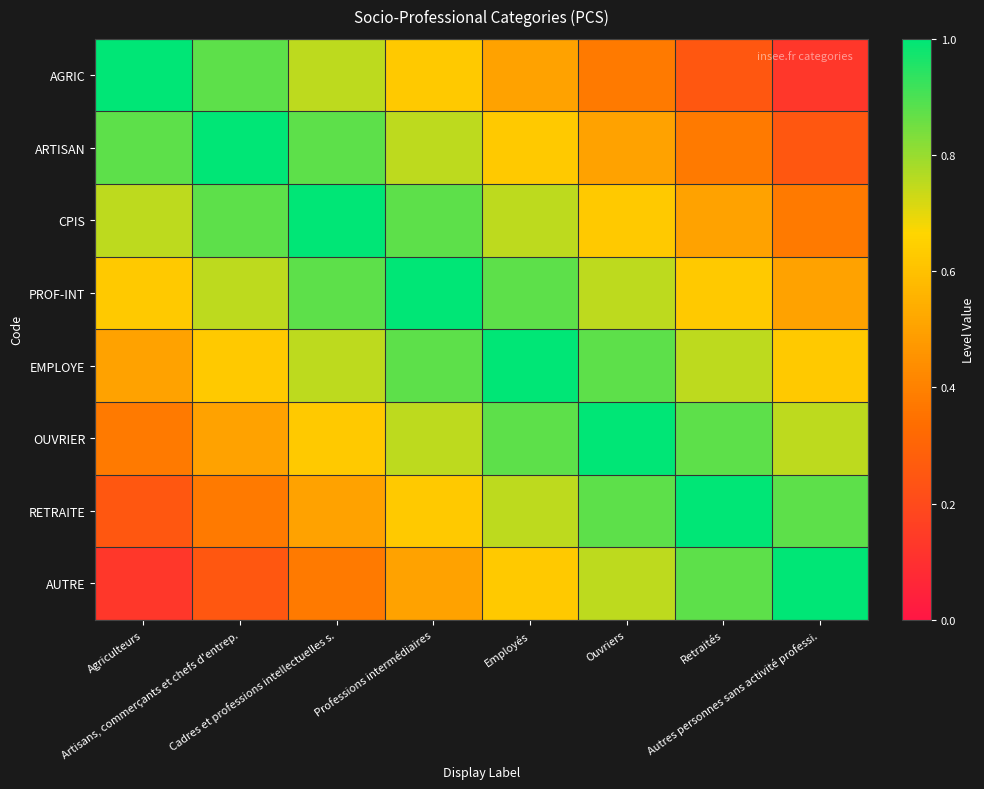

At which category is the sum across all series the highest?

Professions intermédiaires